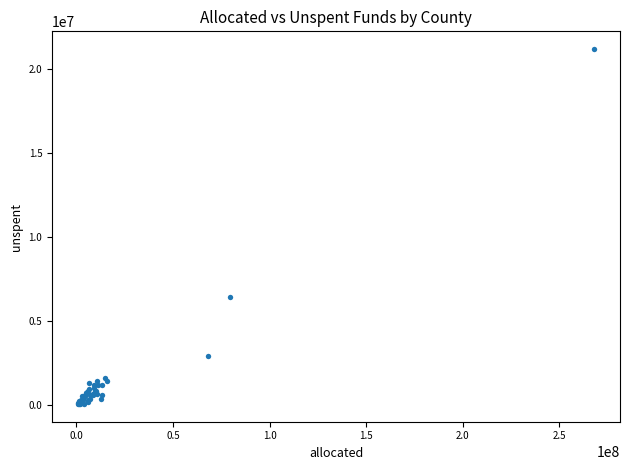

What Y value in the scatter plot is closest to 10631650?

6405914